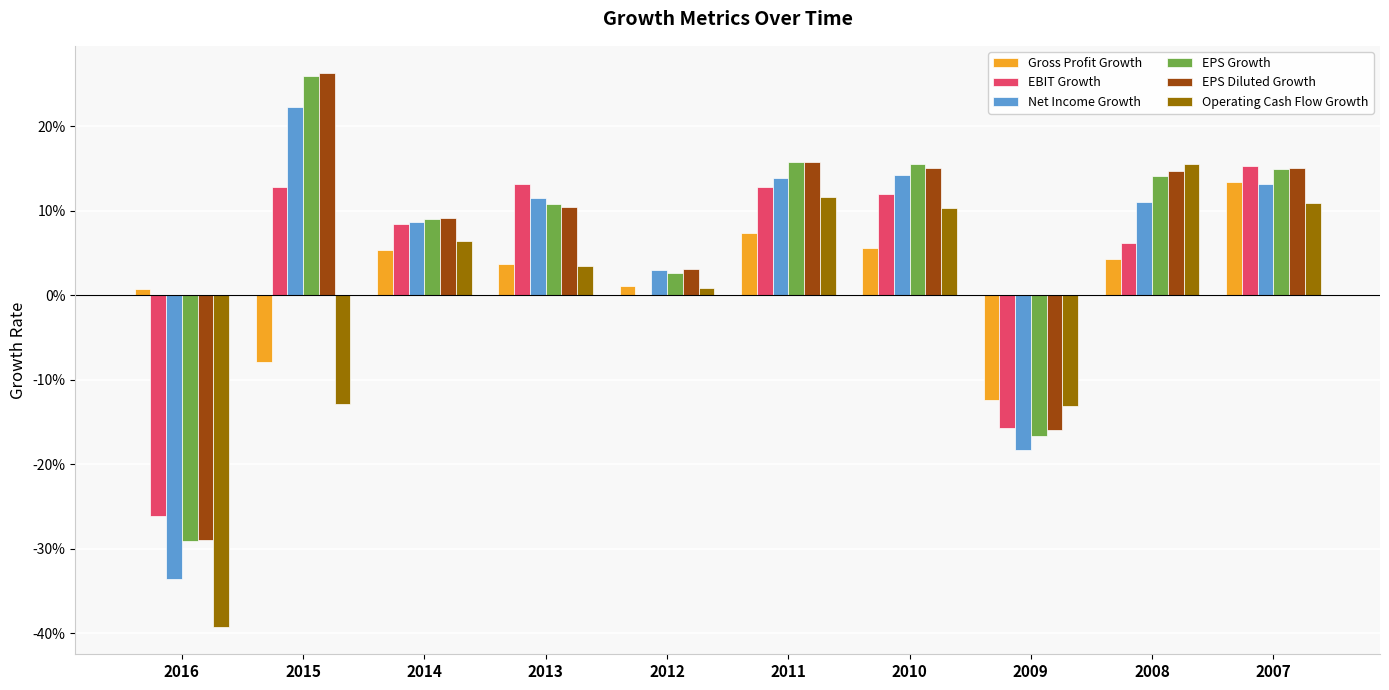

What are all the series names shown in the legend?

Gross Profit Growth, EBIT Growth, Net Income Growth, EPS Growth, EPS Diluted Growth, Operating Cash Flow Growth